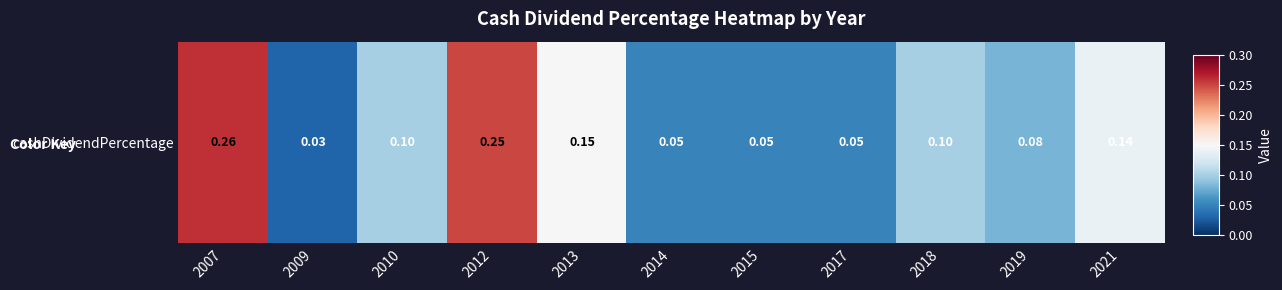

What is the difference between the maximum and second lowest values?

0.2